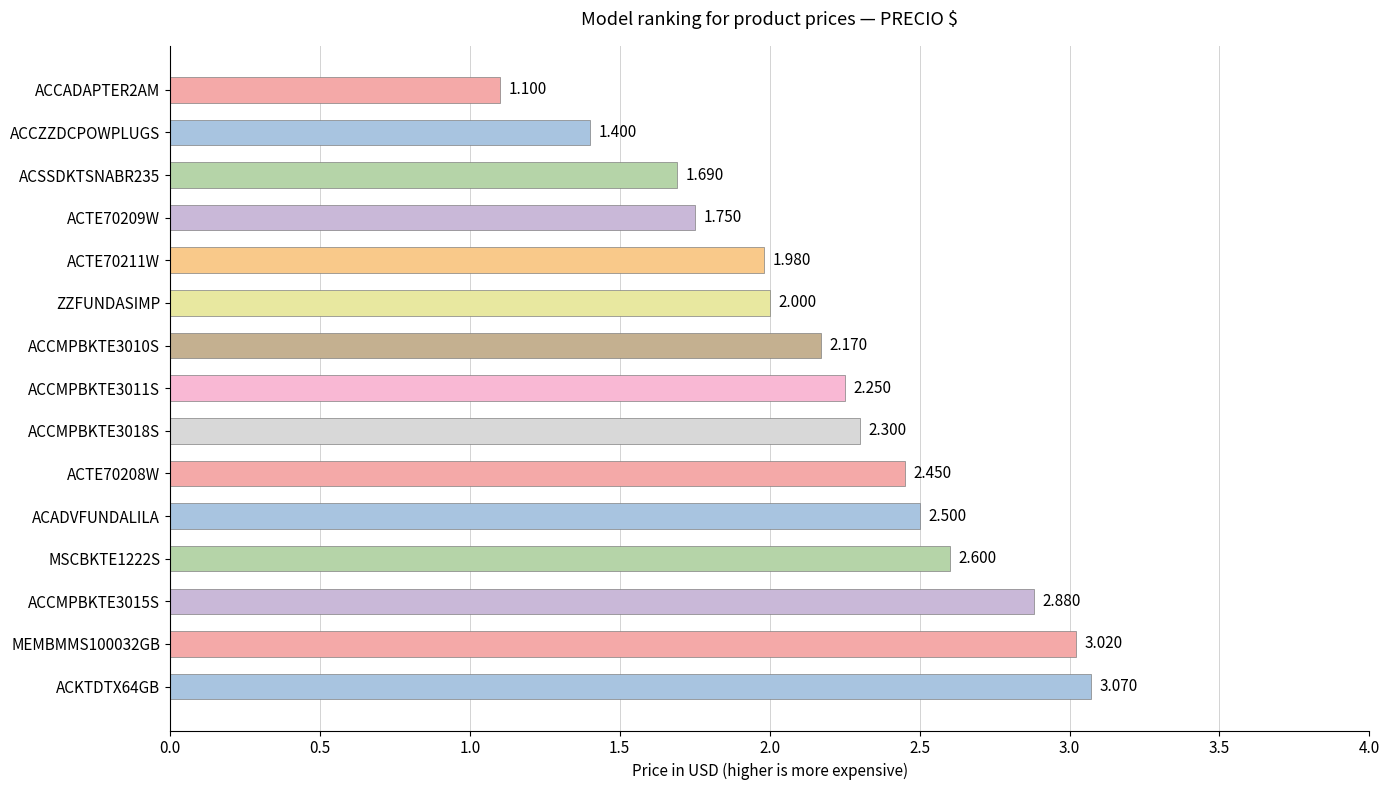

Where is the data nearest to the value 2?

ZZFUNDASIMP